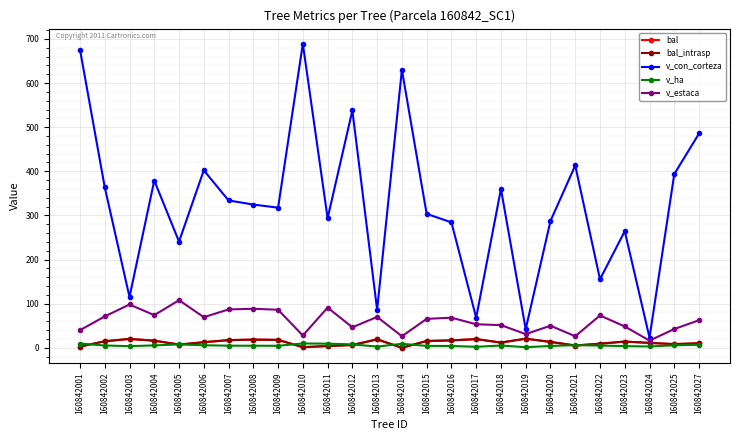

Where is the first local minimum for bal?

160842005